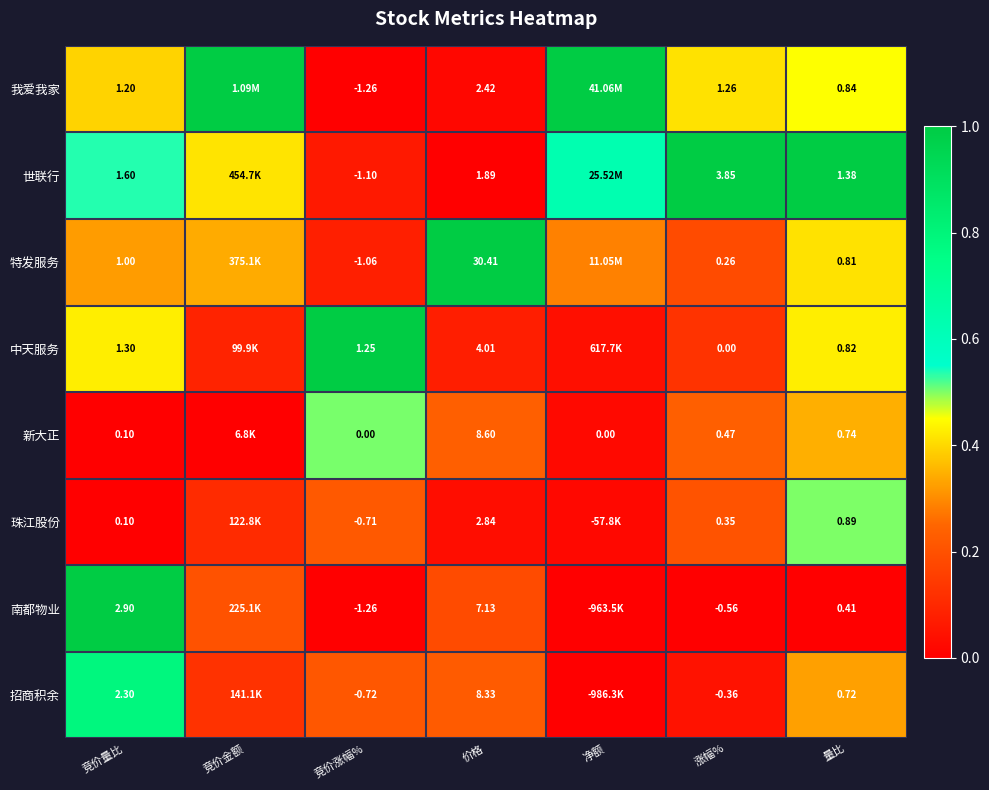

Which series changed the most between 竞价量比 and 量比?

南都物业